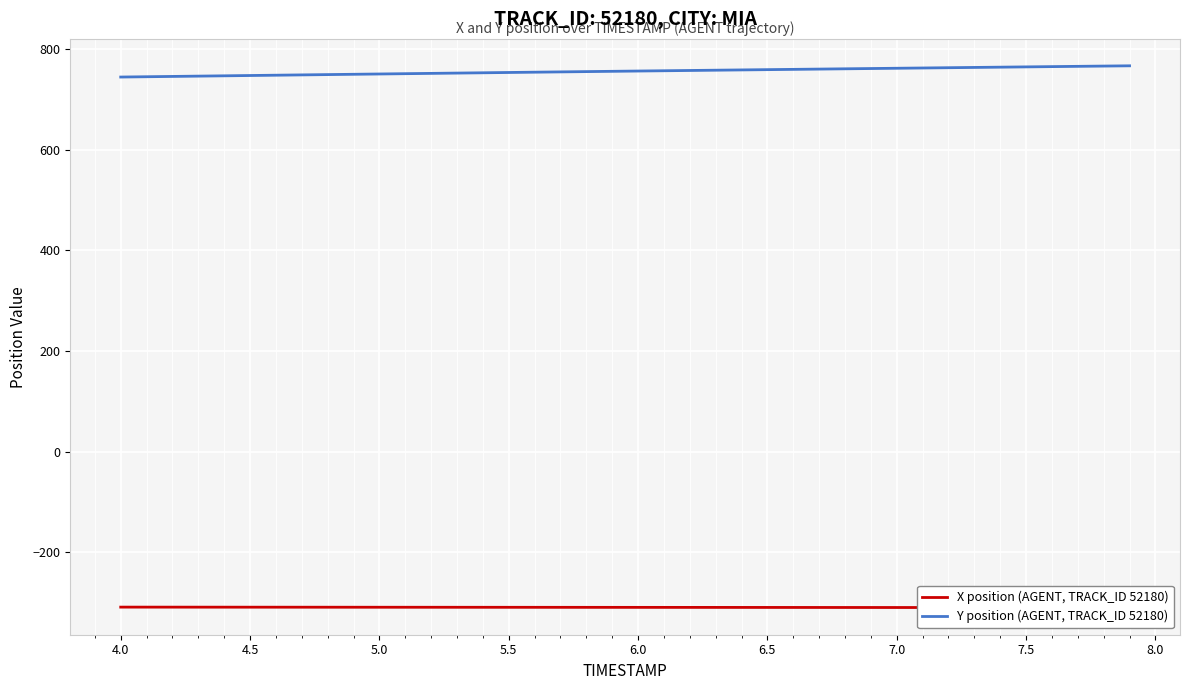

The Y position (AGENT, TRACK_ID 52180) series shows 1228.7 at 23. True or false?

False